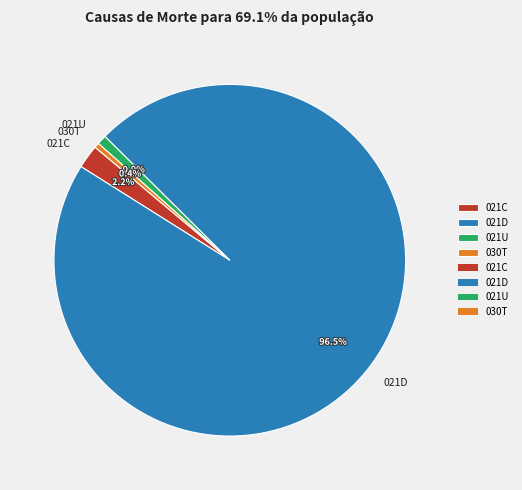

Do 021D and 021U together represent more than half of the pie?

Yes